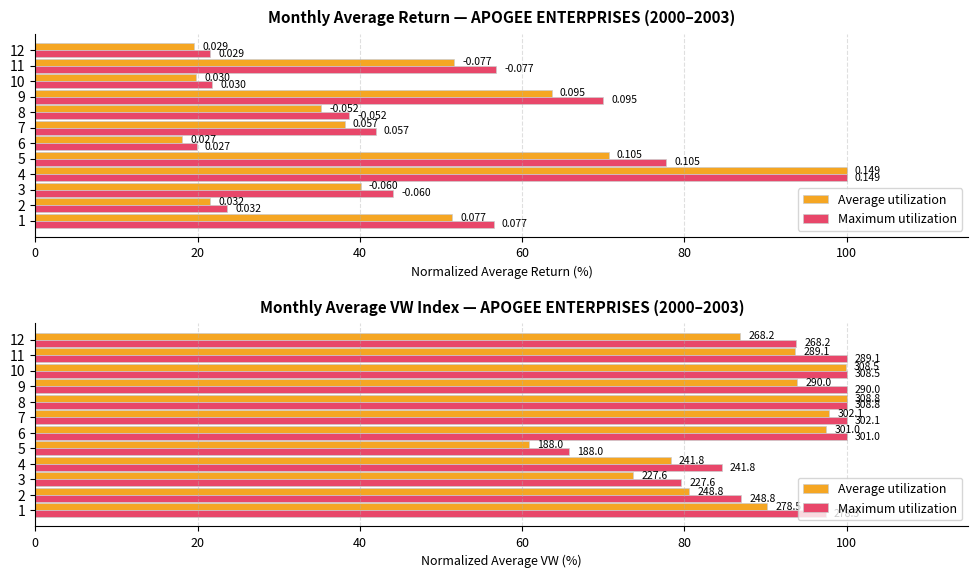

Rank the series by their maximum value, from highest to lowest.

Average utilization, Maximum utilization